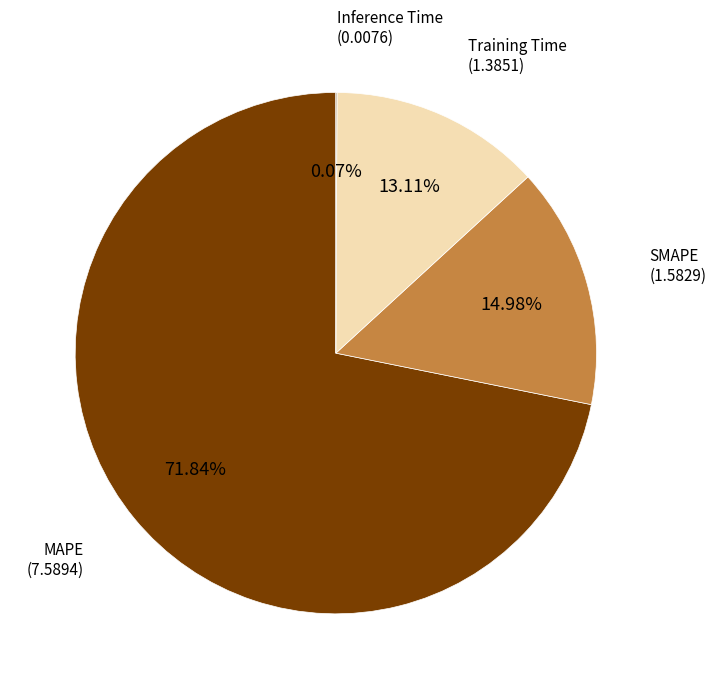

Does any single category account for the majority?

Yes